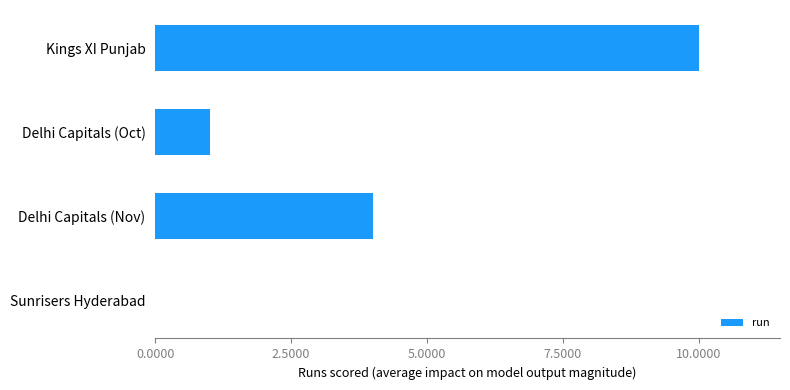

What is the sum of the values at Delhi Capitals (Oct) and Delhi Capitals (Nov)?

5